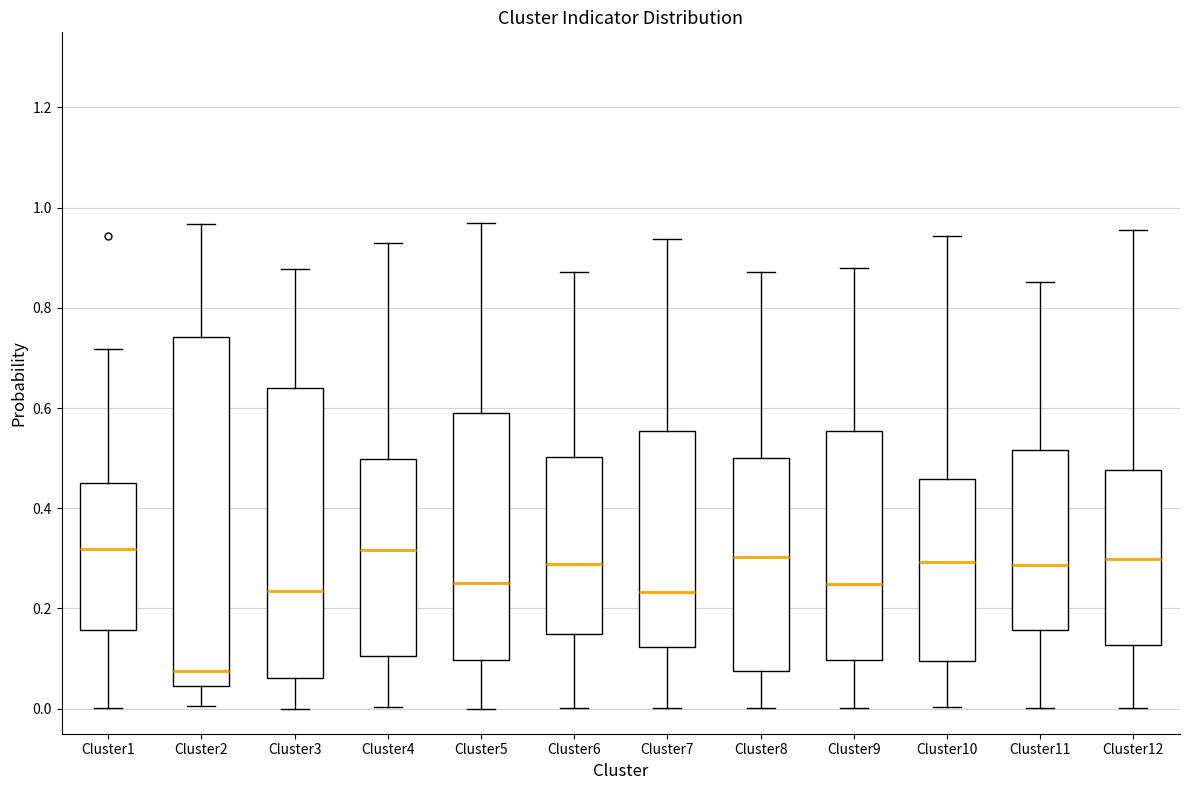

Comparing the boxes themselves (not the whiskers), which one is the tallest?

Cluster2